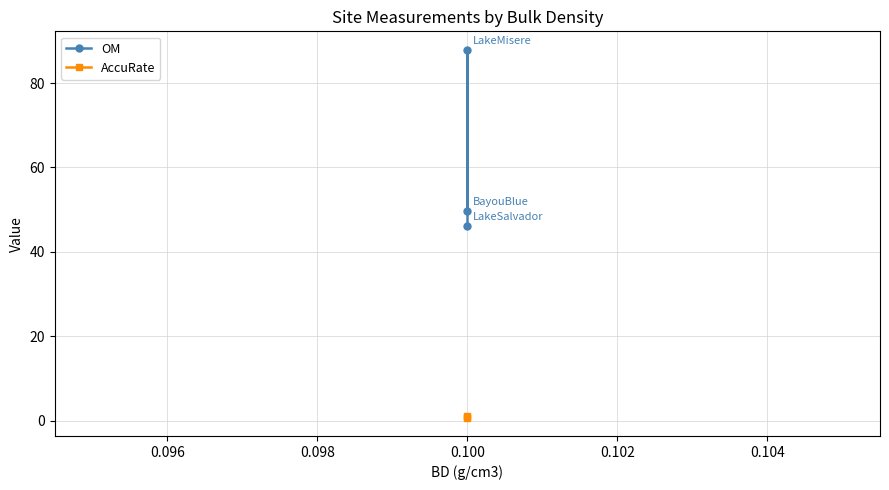

How many series are shown in this chart?

2